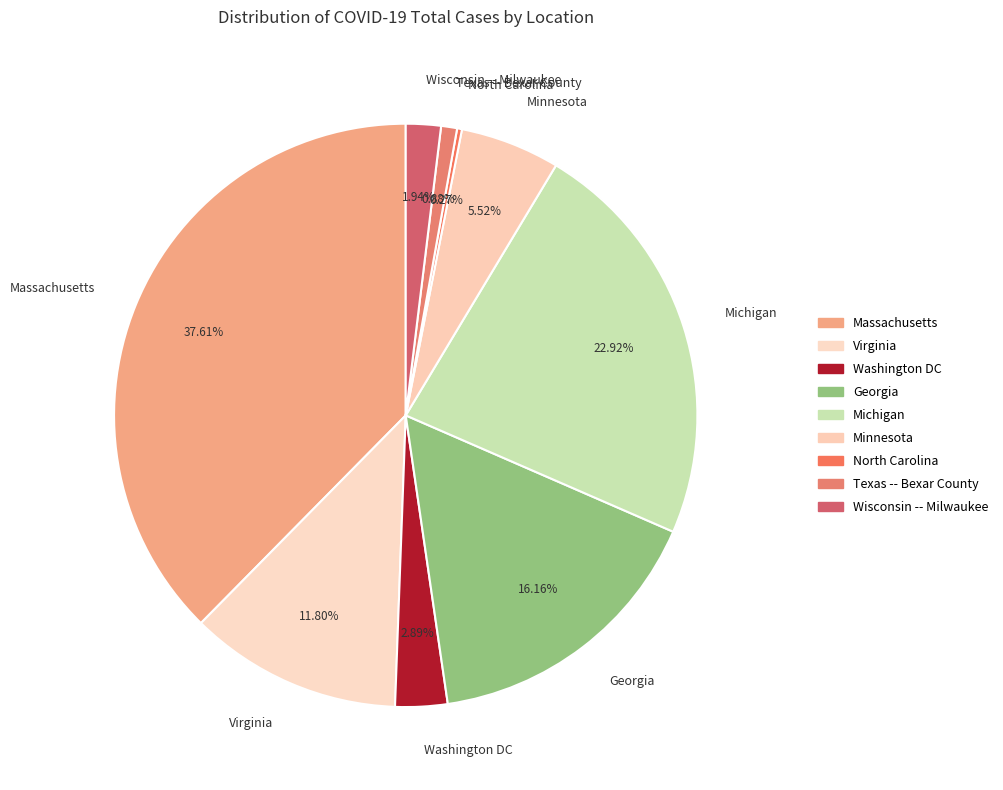

Which slice is the largest?

Massachusetts